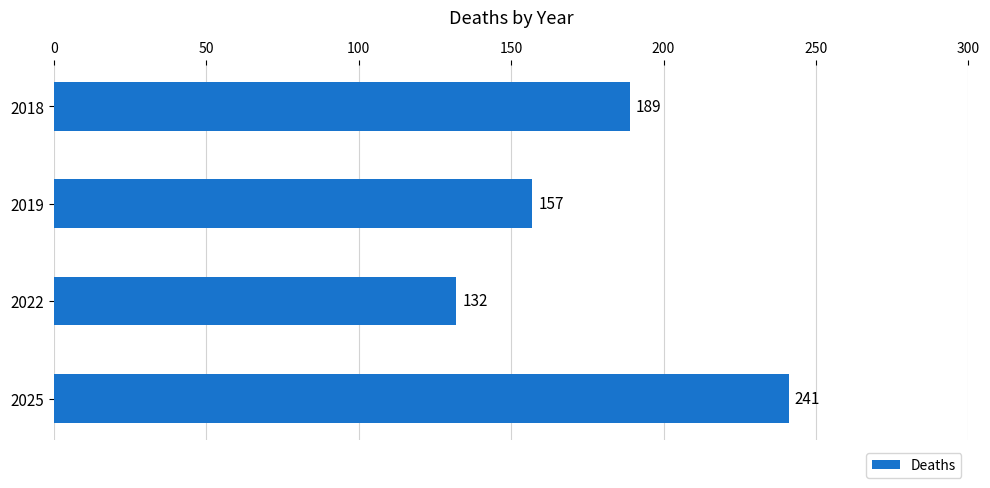

The chart shows a value of 236 at 2022. True or false?

False